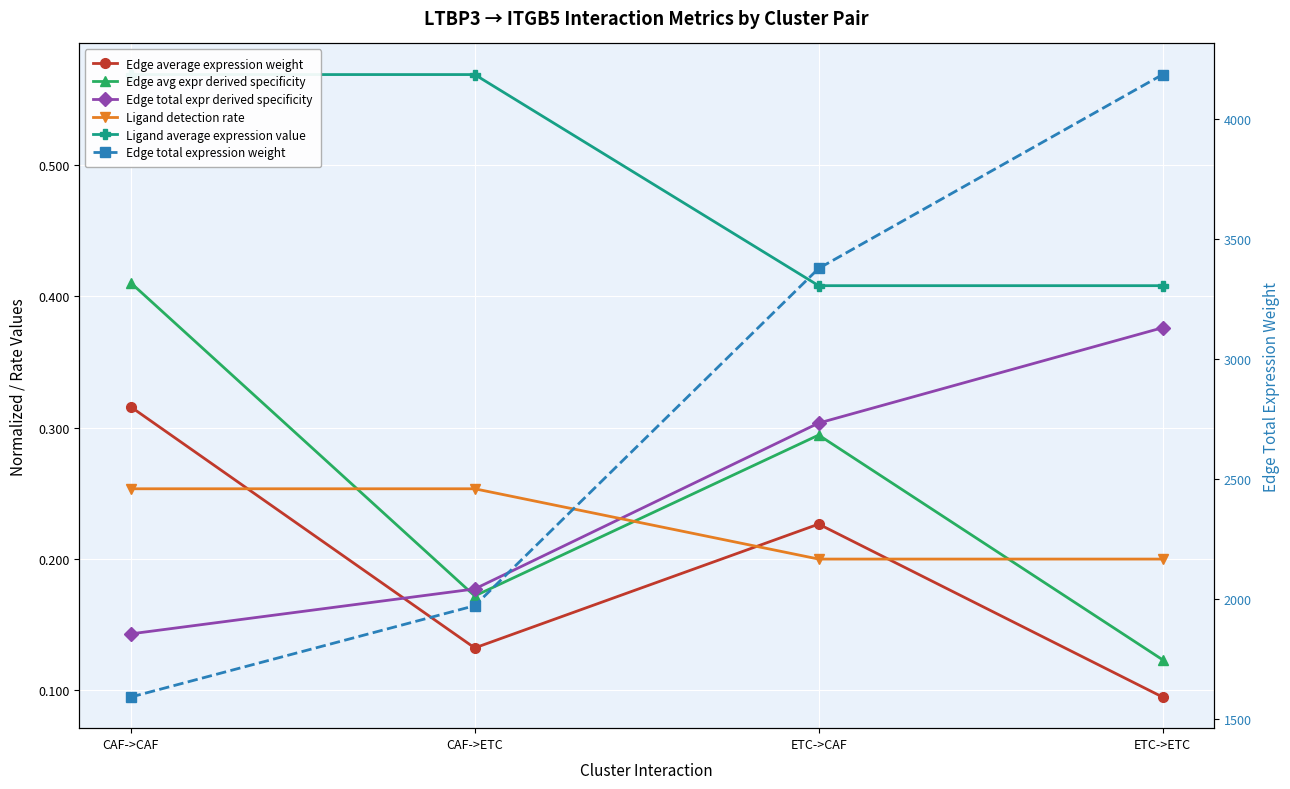

At which label is Edge avg expr derived specificity closest to 0?

ETC->ETC